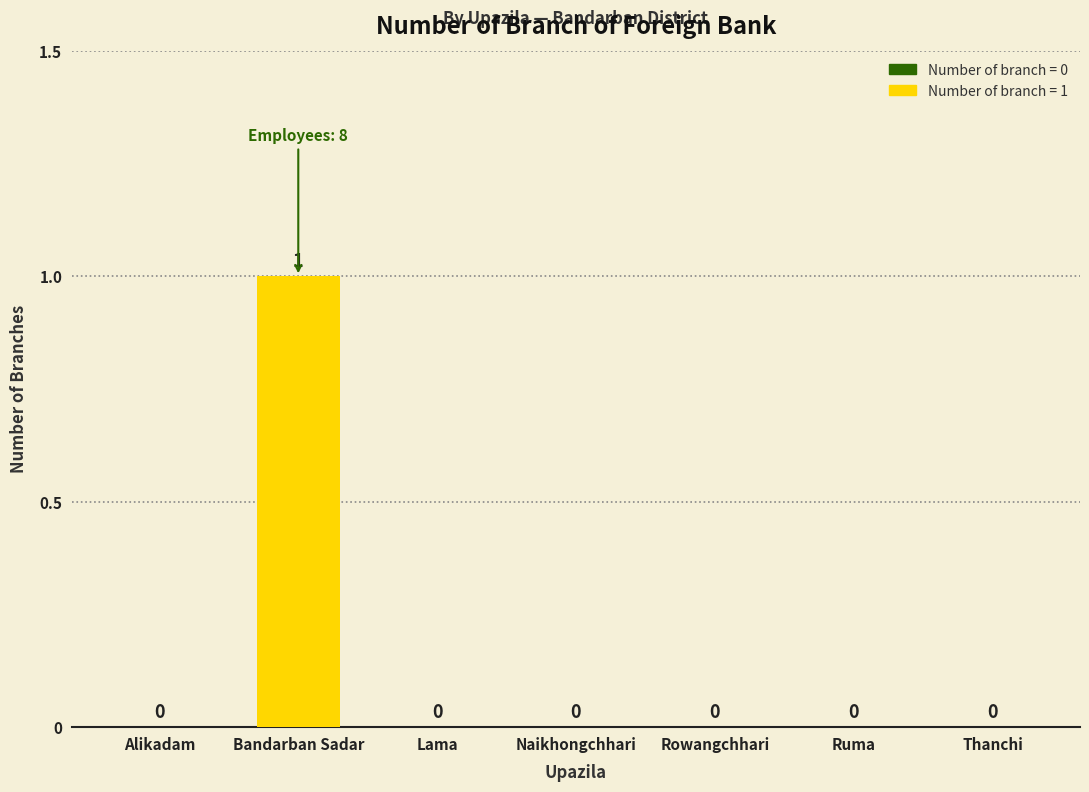

Is it true that the value at Ruma is 0?

True